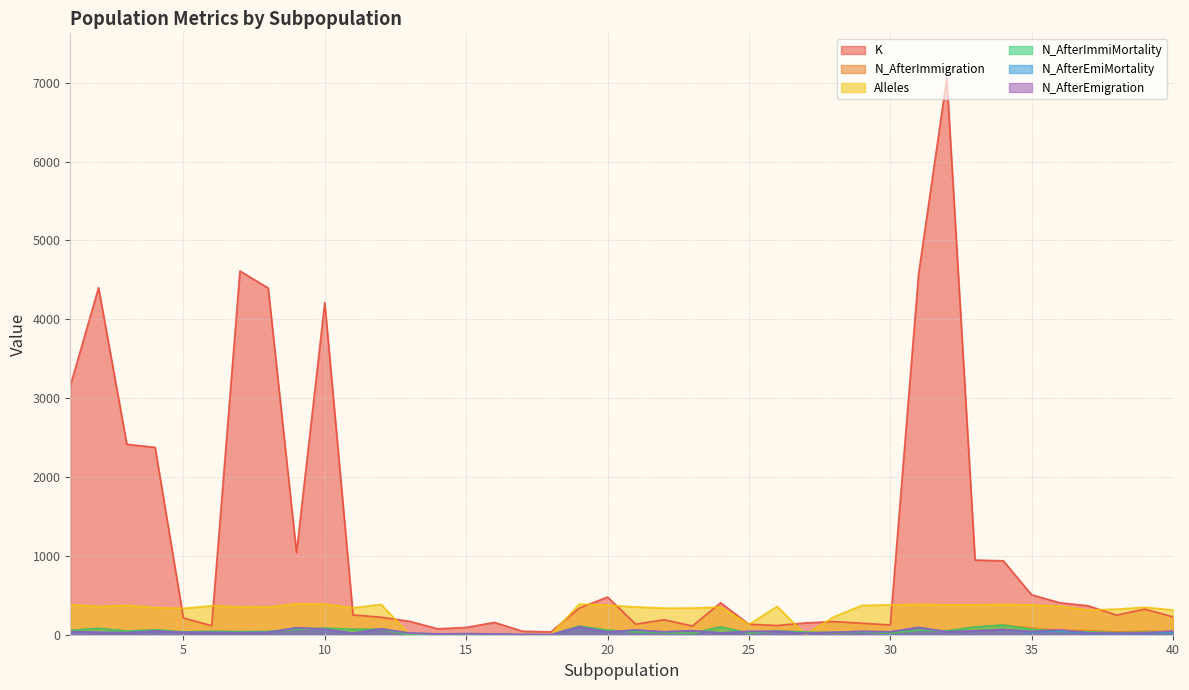

At how many categories does at least one series exceed 1197?

9